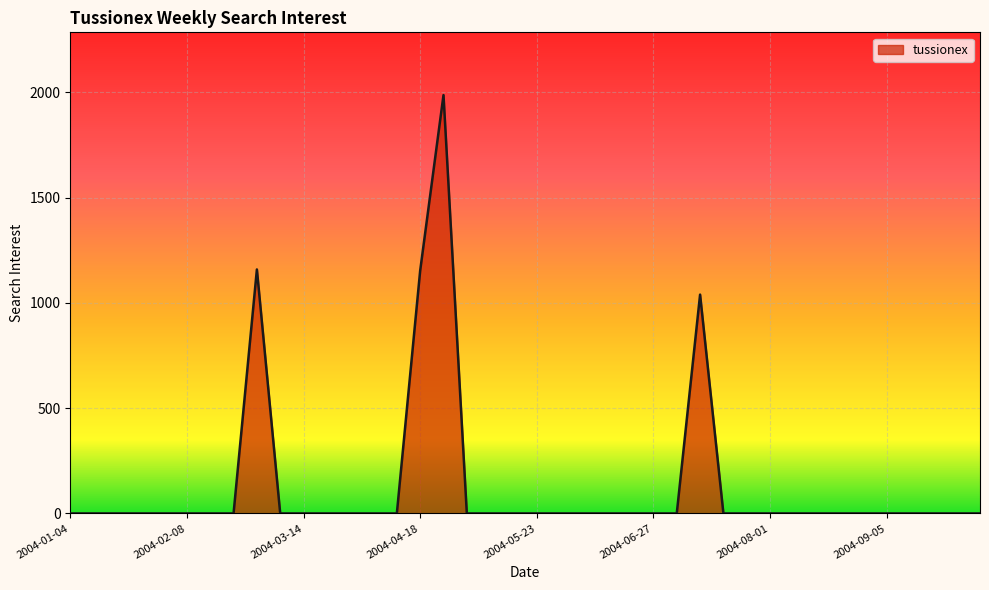

What is the greatest value displayed?

1986.6